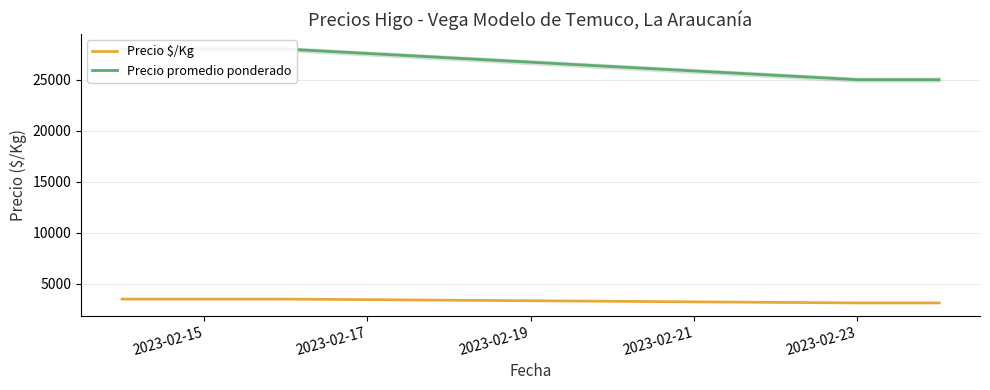

Count the Precio $/Kg values in the range 3125 to 3500.

4